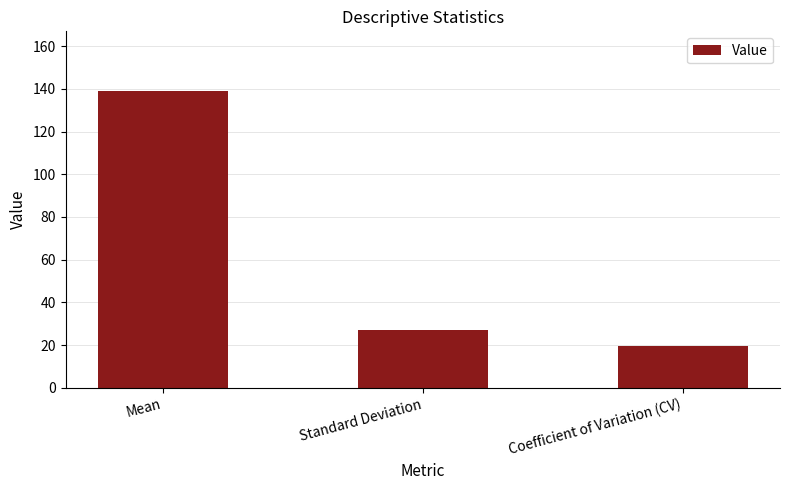

Reading left to right, list all the values displayed in this chart.

139.1	26.9	19.4